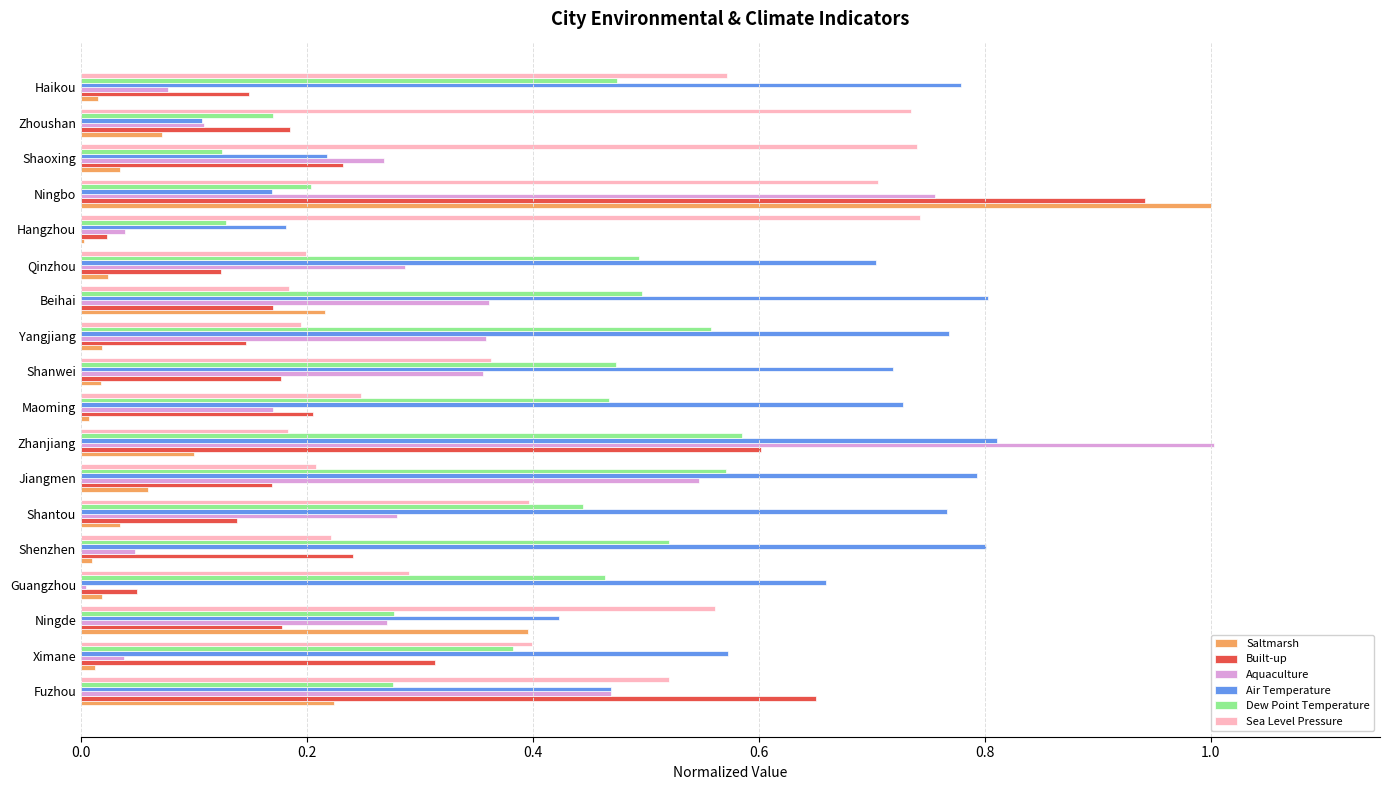

Which series has the largest total across all categories?

Air Temperature